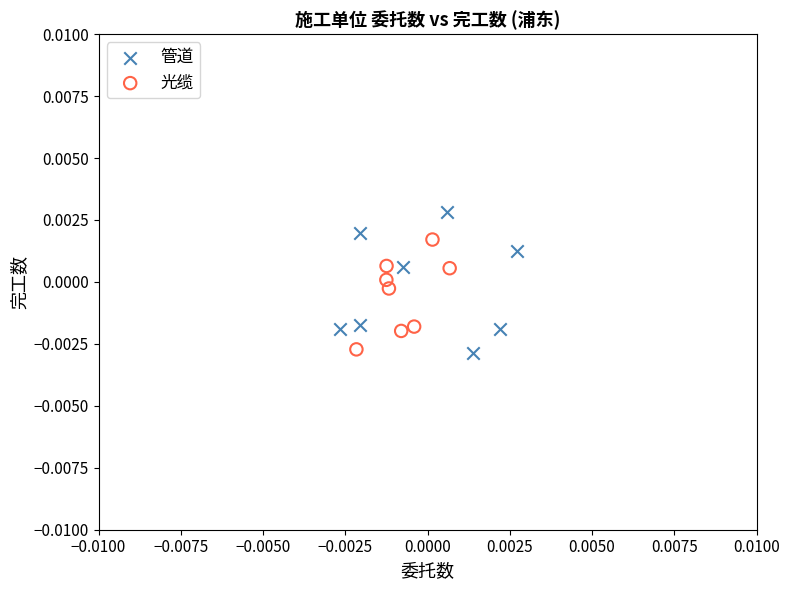

Which series reaches the maximum Y coordinate?

管道